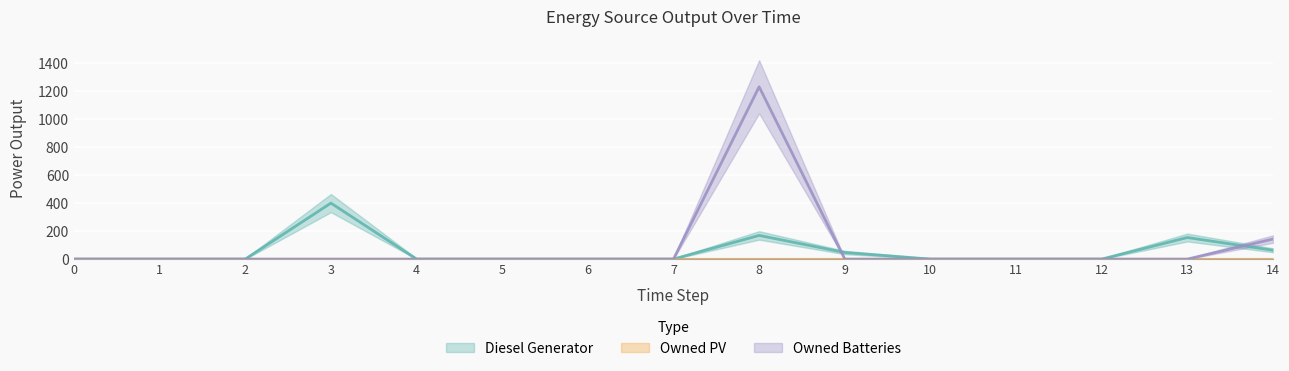

What is the sum of the Diesel Generator values at 5 and 13?

154